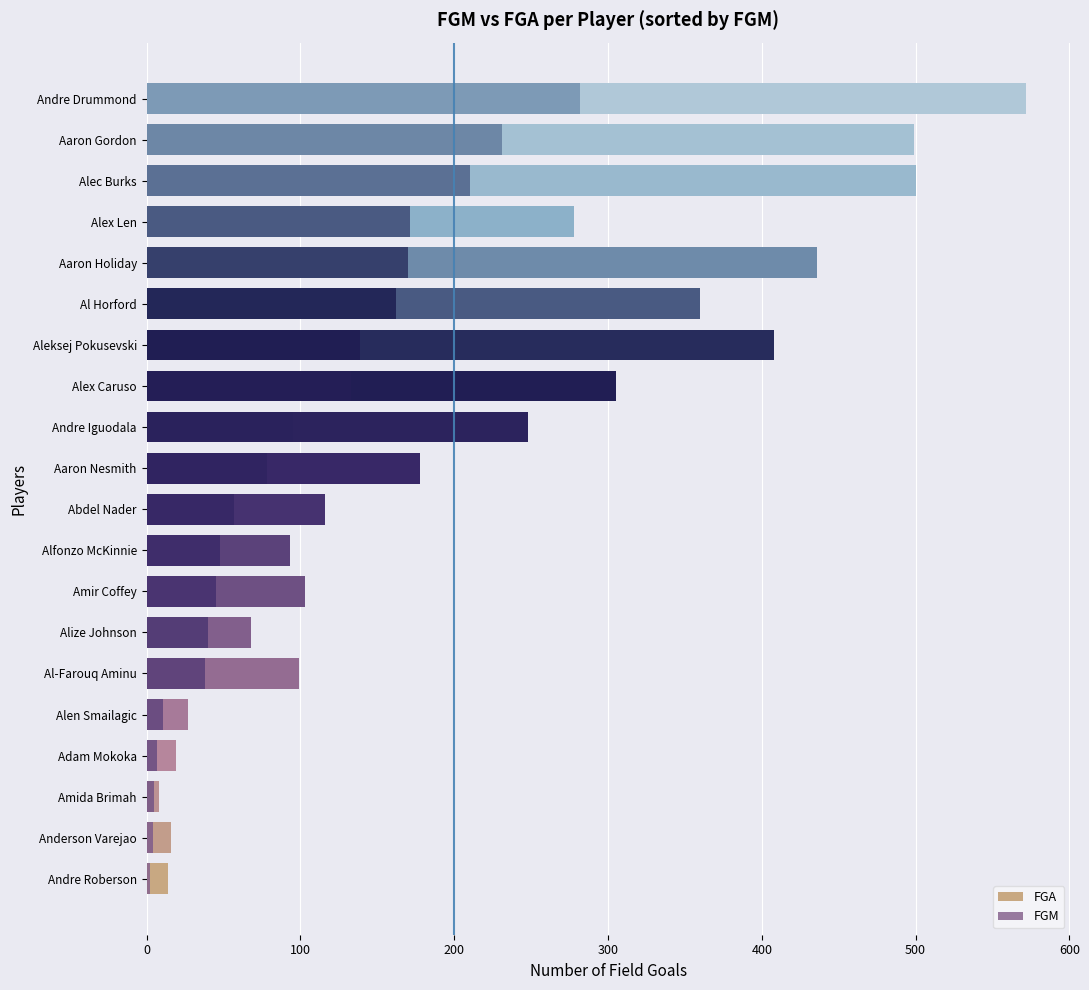

What is the greatest value displayed?

572